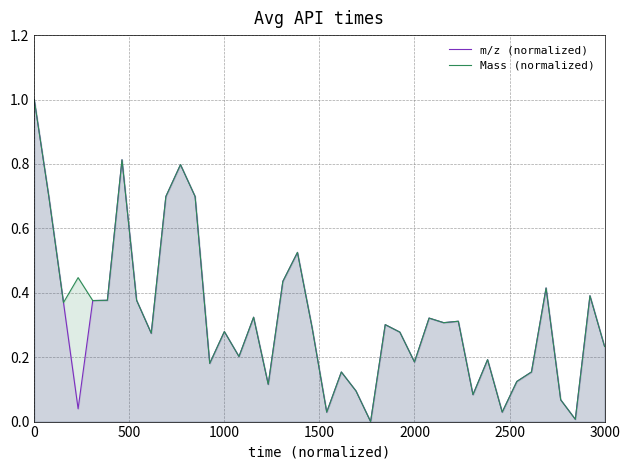

What is the maximum value shown in the chart?

1.0